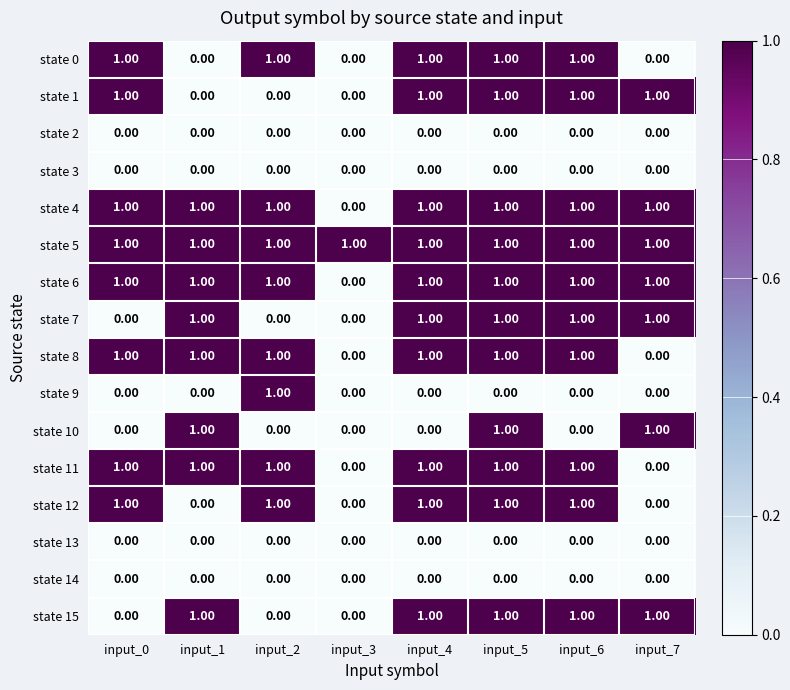

At which category is the sum across all series the highest?

input_5